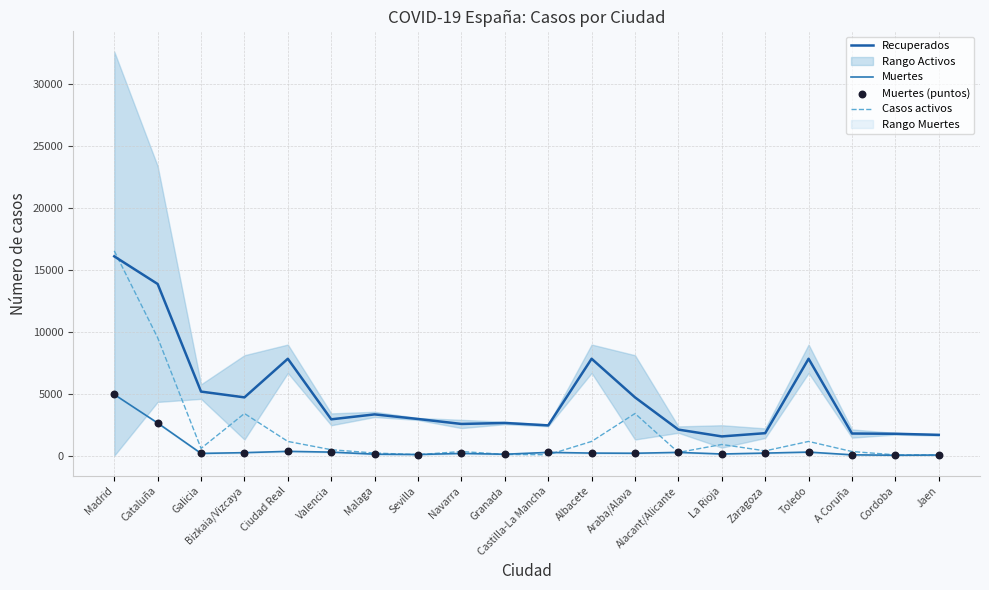

What is the total value across all series at Toledo?

9550